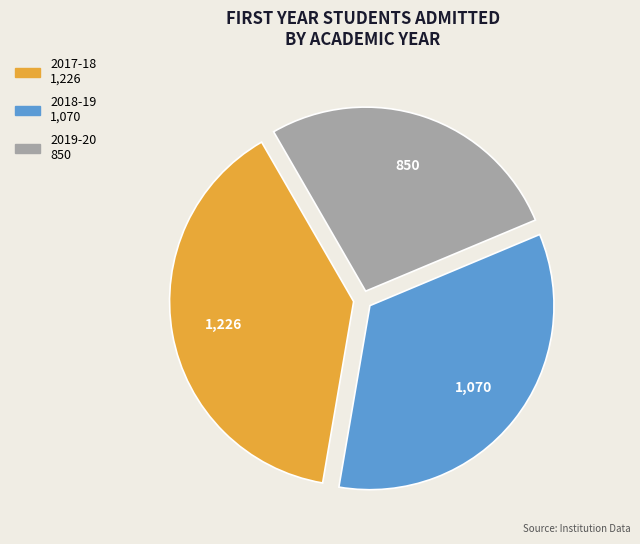

What is the ratio of the value at 2017-18 to the value at 2019-20?

1.4